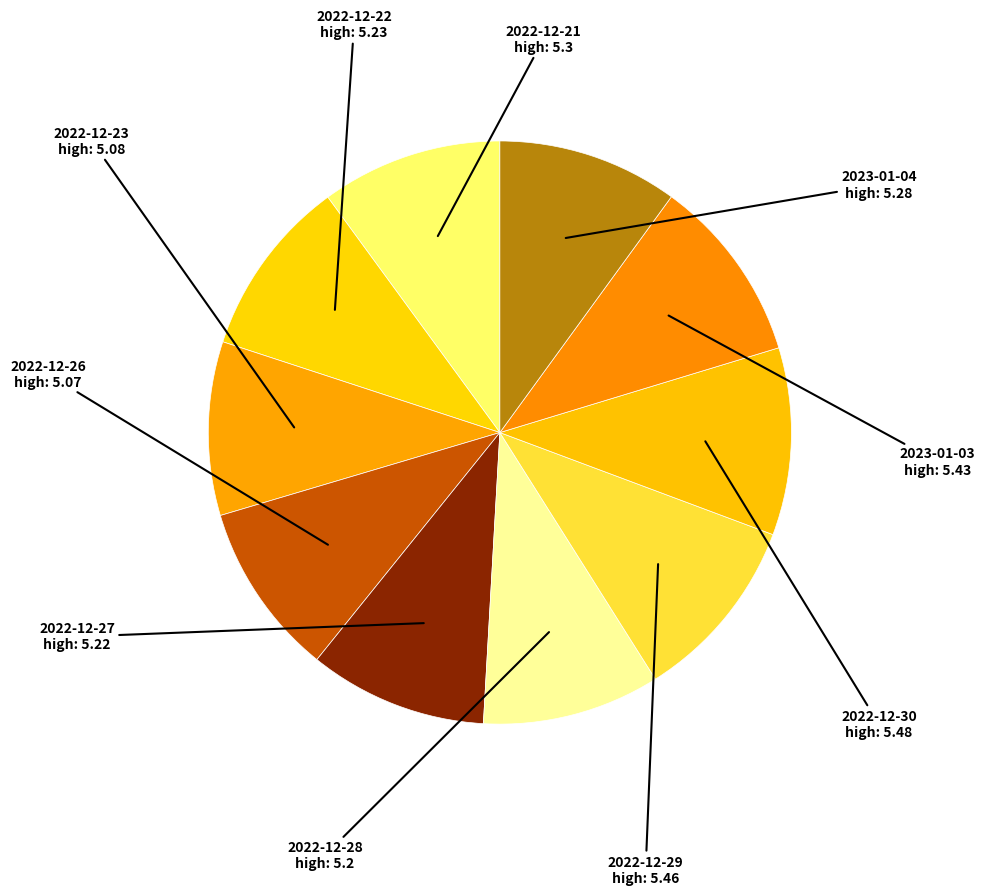

How many segments does this pie chart have?

10